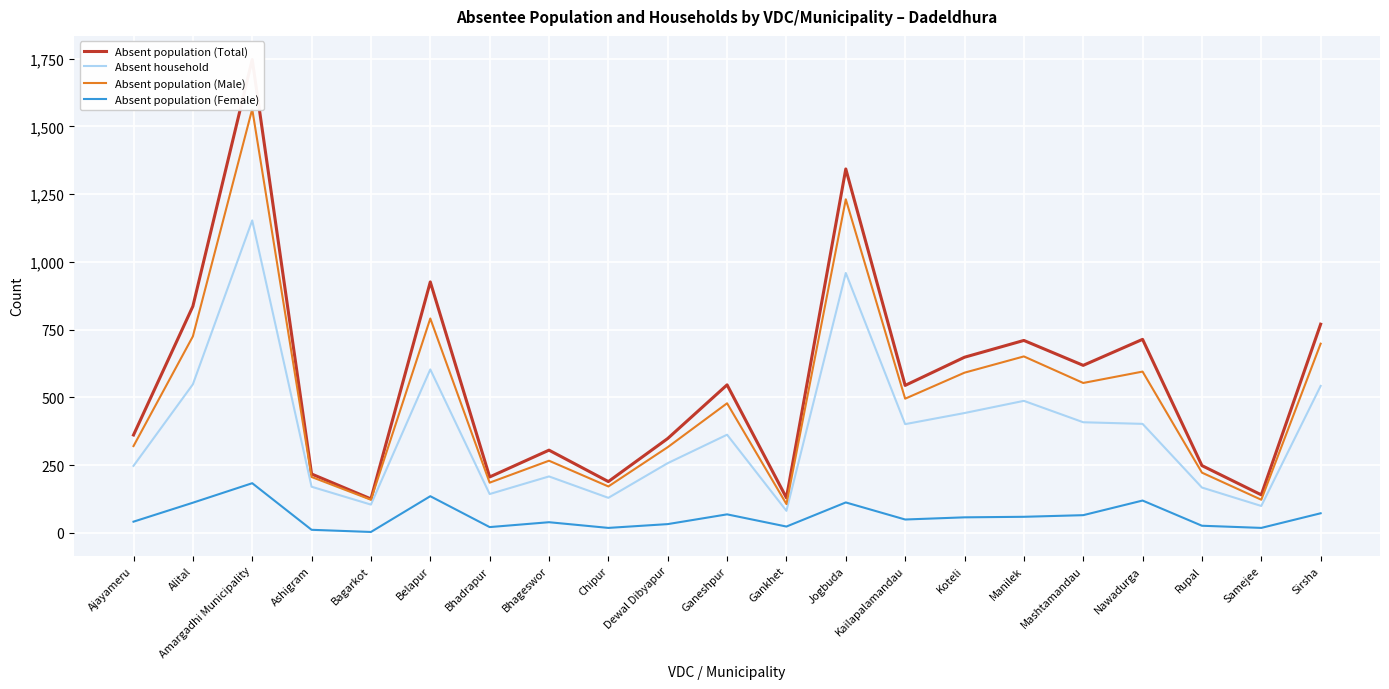

At which label is Absent household closest to 617?

Belapur